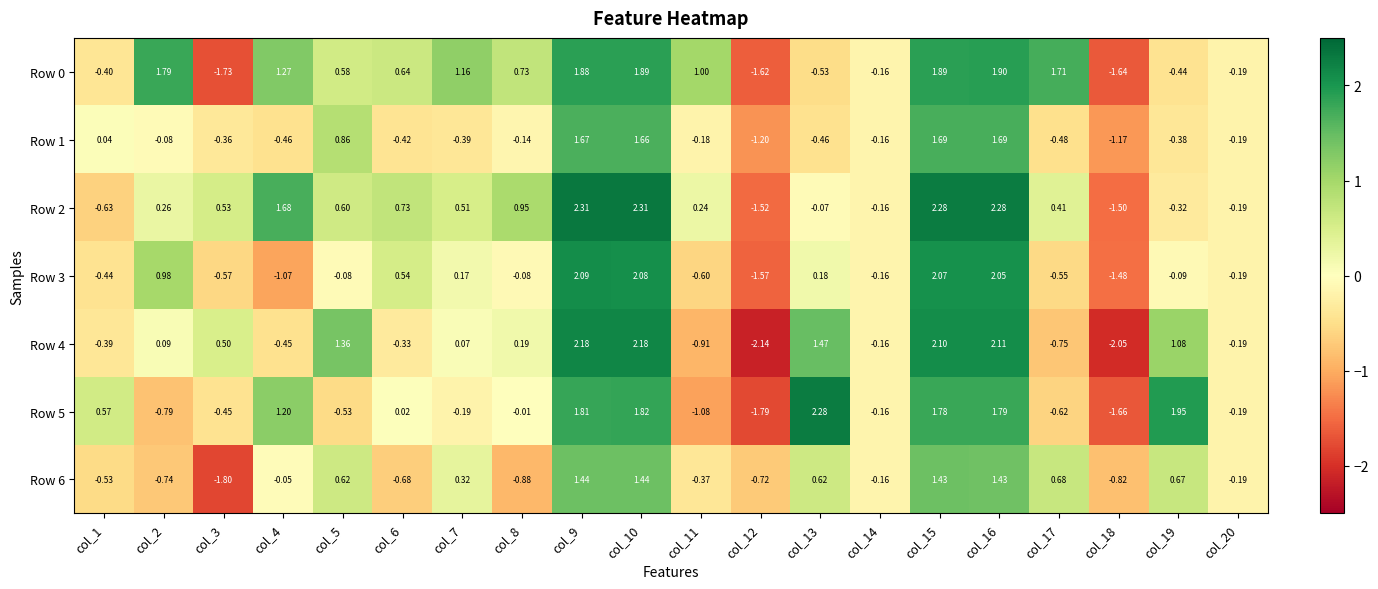

Between col_5 and col_16, which series saw the biggest shift?

Row 5